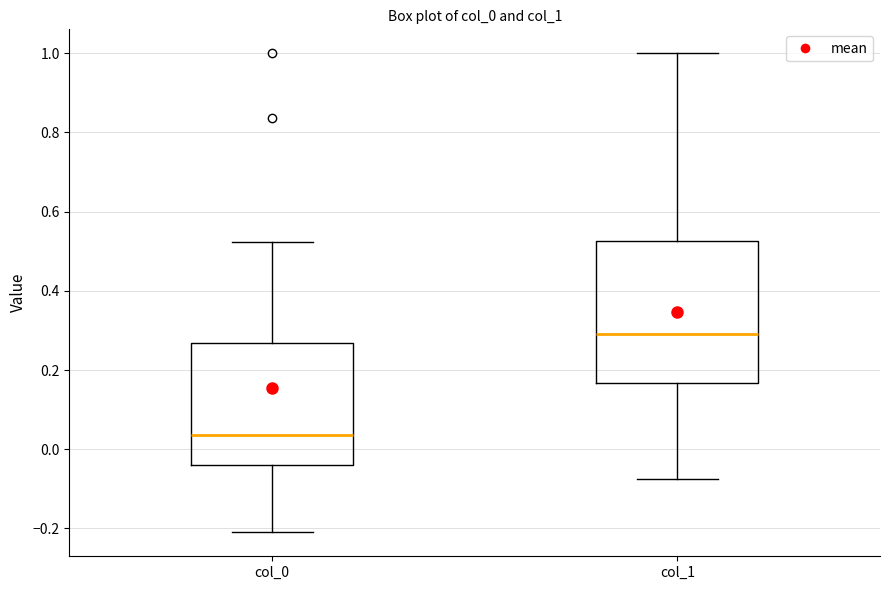

Reading left to right, read every box against the y-axis: the position of its median line, the range the box covers, and the ends of its whiskers. The values are not printed on the chart, so give them approximately, as read against the axis.

col_0: median 0.04, box -0.04 to 0.26, whiskers -0.20 to 0.52
col_1: median 0.30, box 0.16 to 0.52, whiskers -0.08 to 1.00